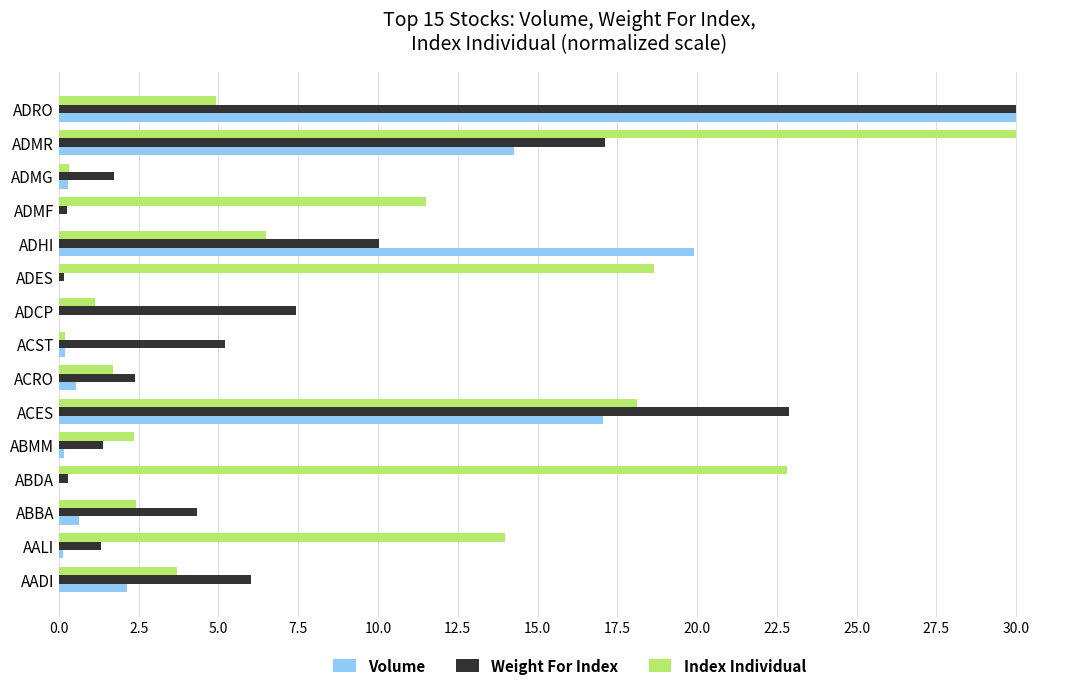

Is it true that Index Individual equals 18.1 at ACES?

True